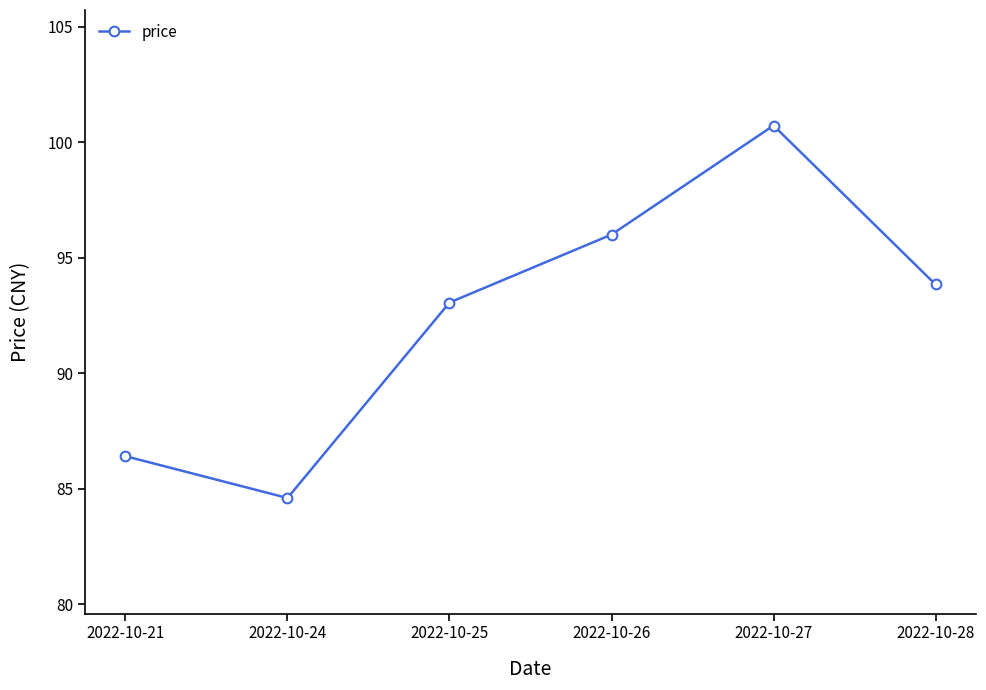

True or false: the data has more than 1 interior local peaks.

False